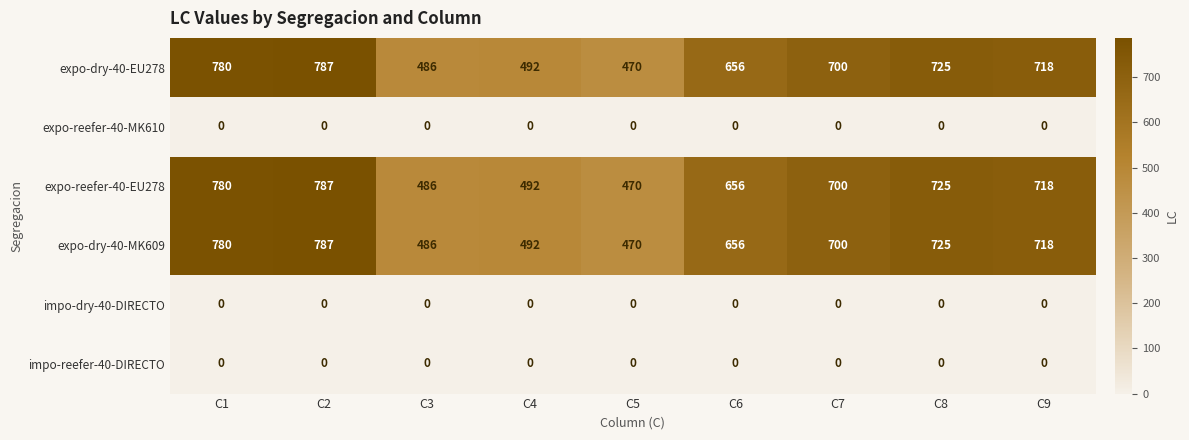

The expo-dry-40-EU278 series shows 1212 at C1. True or false?

False